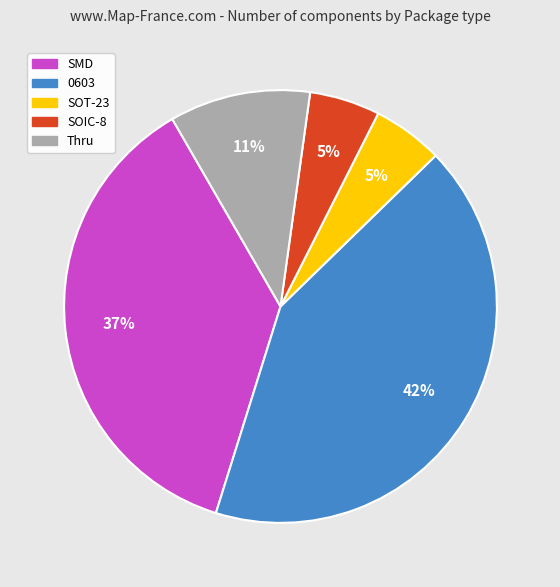

The Thru slice represents 11% of the pie. True or false?

True